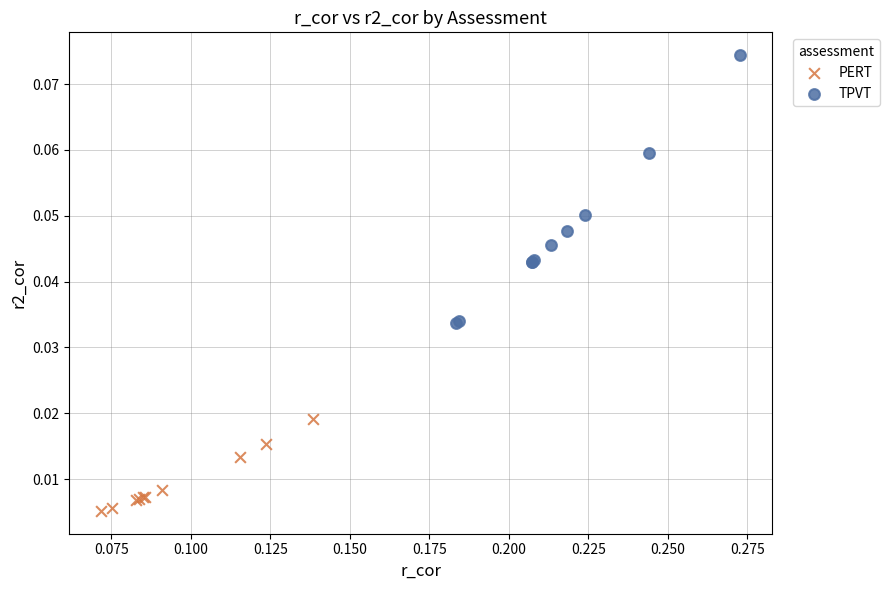

What are all the series names shown in the legend?

PERT, TPVT